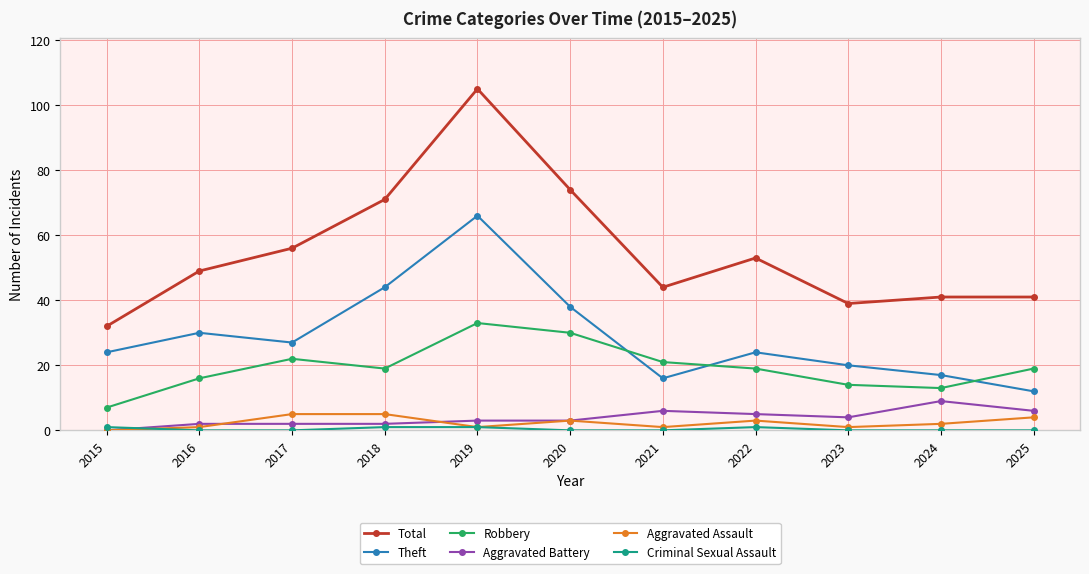

Which series has the widest spread of values?

Total